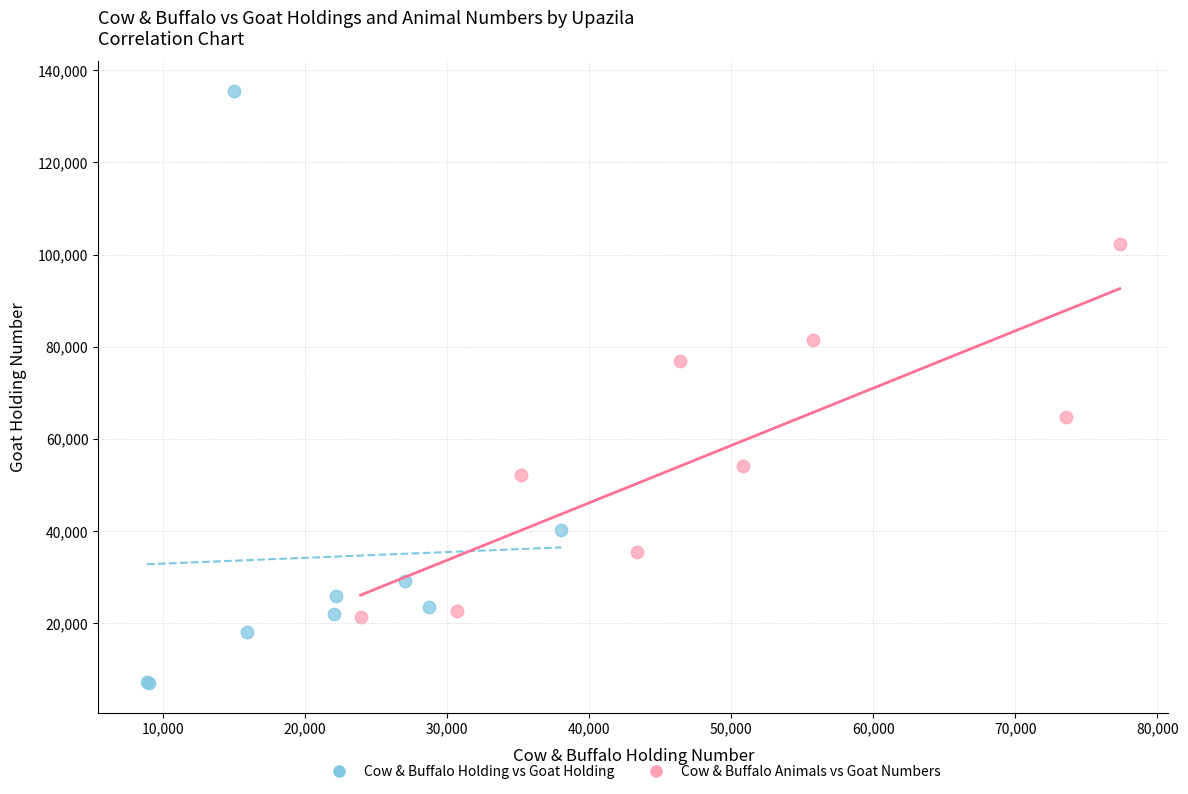

Which series reaches the minimum Y coordinate?

Cow & Buffalo Holding vs Goat Holding